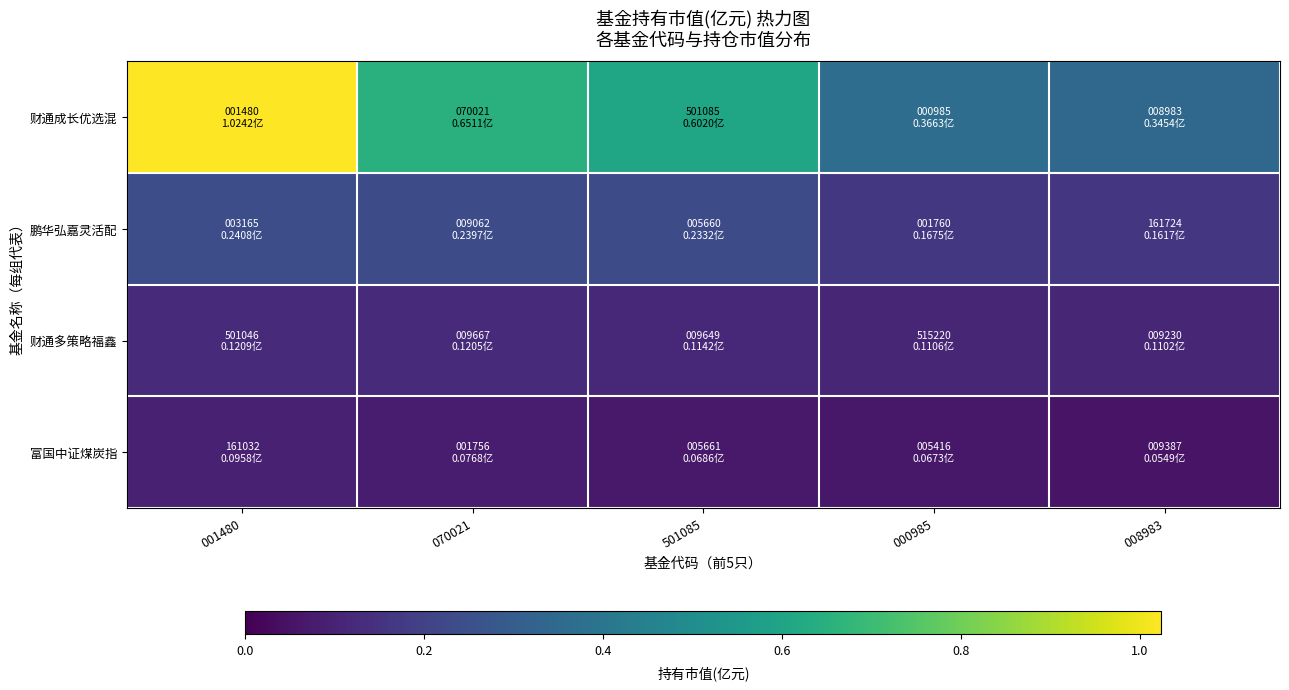

Reading right to left, extract all data points from this chart.

财通成长优选混: 008983=0.3	000985=0.4	501085=0.6	070021=0.7	001480=1.0
鹏华弘嘉灵活配: 008983=0.2	000985=0.2	501085=0.2	070021=0.2	001480=0.2
财通多策略福鑫: 008983=0.1	000985=0.1	501085=0.1	070021=0.1	001480=0.1
富国中证煤炭指: 008983=0.1	000985=0.1	501085=0.1	070021=0.1	001480=0.1